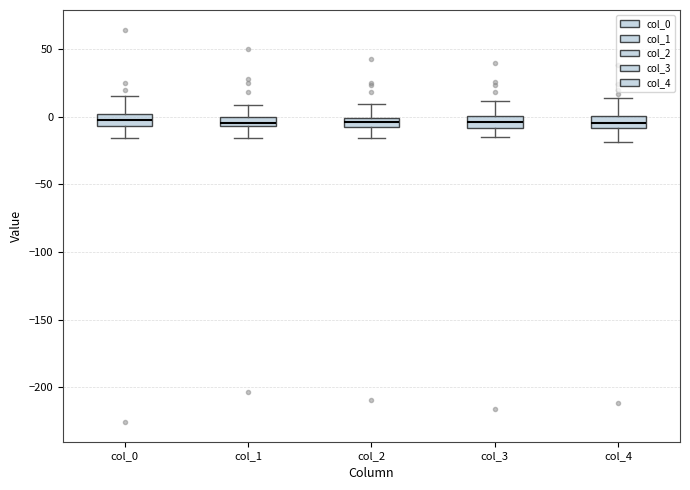

Where does the median line of the box for col_3 sit on the y-axis? The values are not printed on the chart, so give them approximately, as read against the axis.

-5